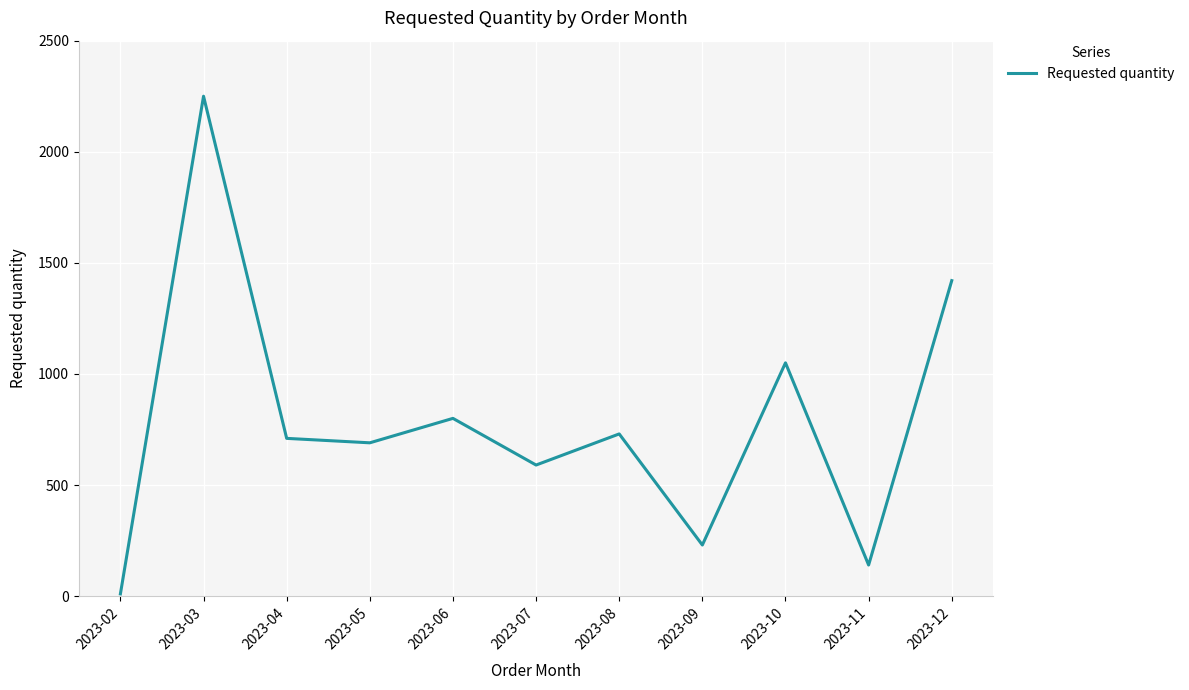

Is this an area chart (filled region under the line)?

No